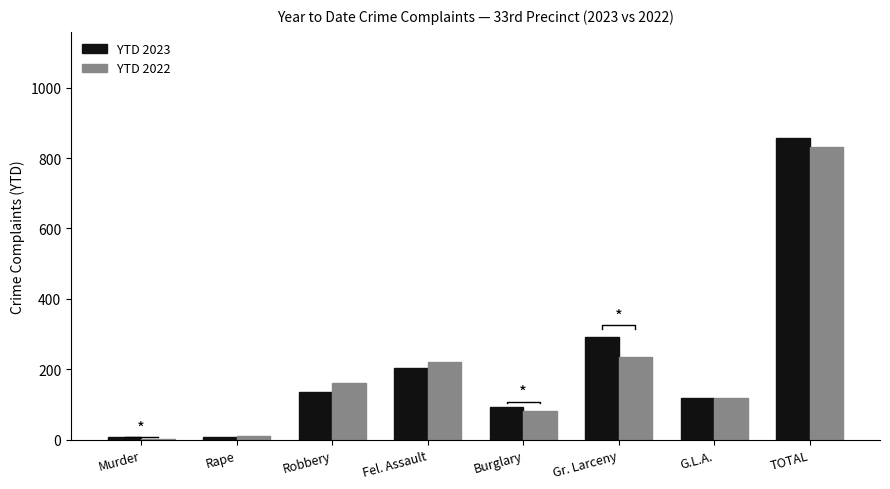

Reading left to right, transcribe all the data shown in this chart.

YTD 2023: Murder=7	Rape=7	Robbery=136	Fel. Assault=204	Burglary=94	Gr. Larceny=292	G.L.A.=118	TOTAL=858
YTD 2022: Murder=2	Rape=12	Robbery=160	Fel. Assault=221	Burglary=81	Gr. Larceny=236	G.L.A.=118	TOTAL=830